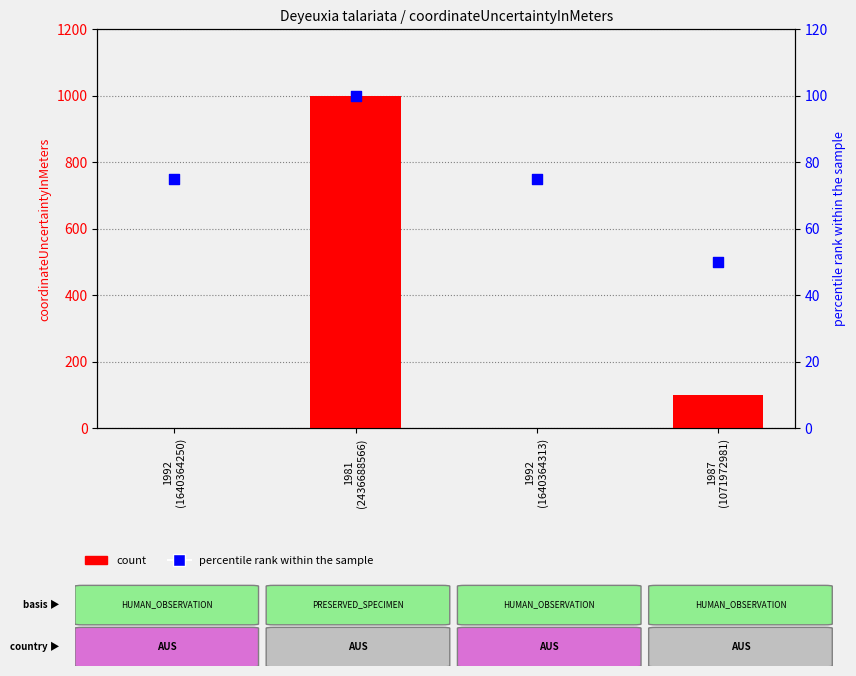

What are all the series names shown in the legend?

count, percentile rank within the sample